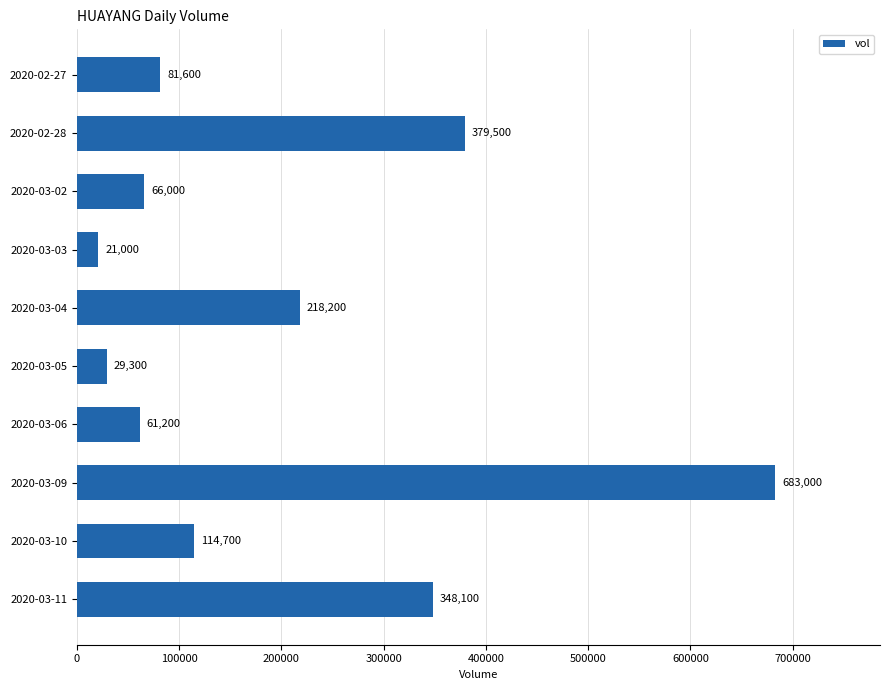

At which category does the chart reach its peak across all series?

2020-03-09